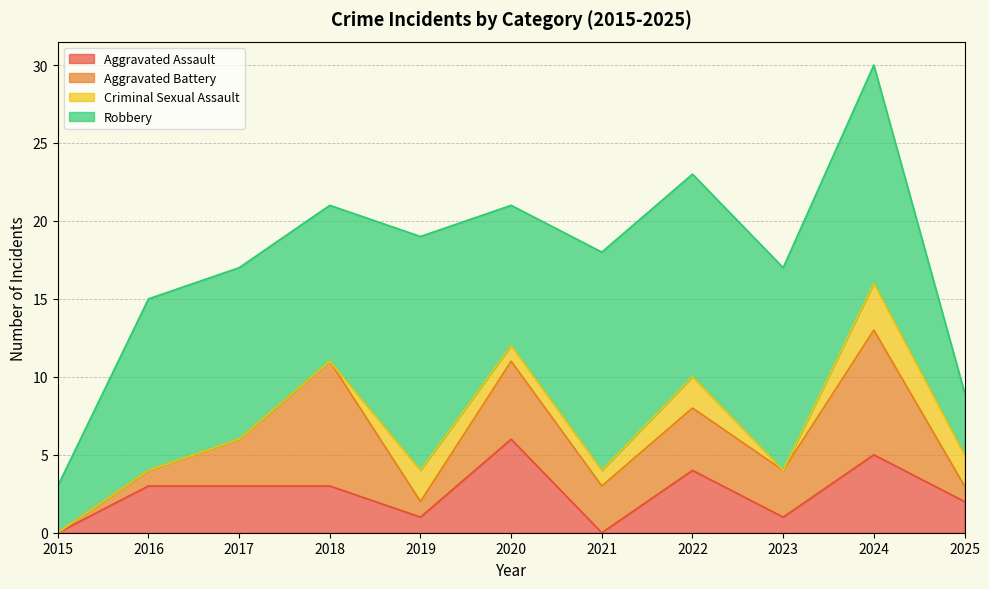

At which category is the sum across all series the highest?

2024